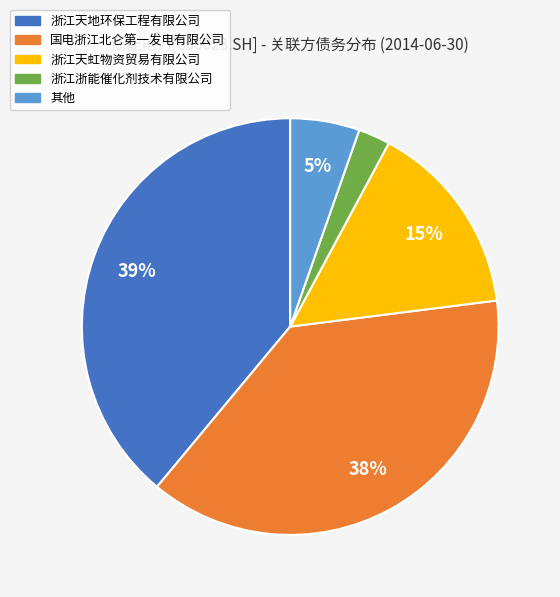

How many segments does this pie chart have?

5